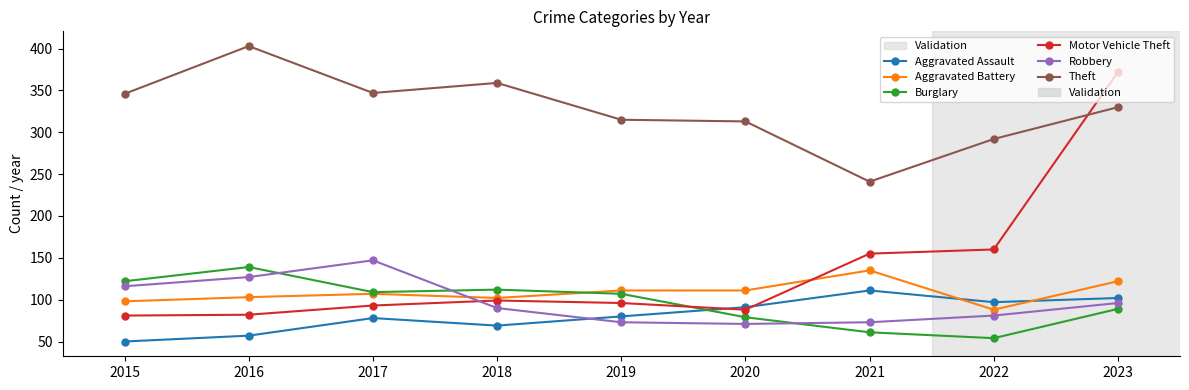

Is the value of Aggravated Battery at 2020 greater than the value of Motor Vehicle Theft at 2018?

Yes